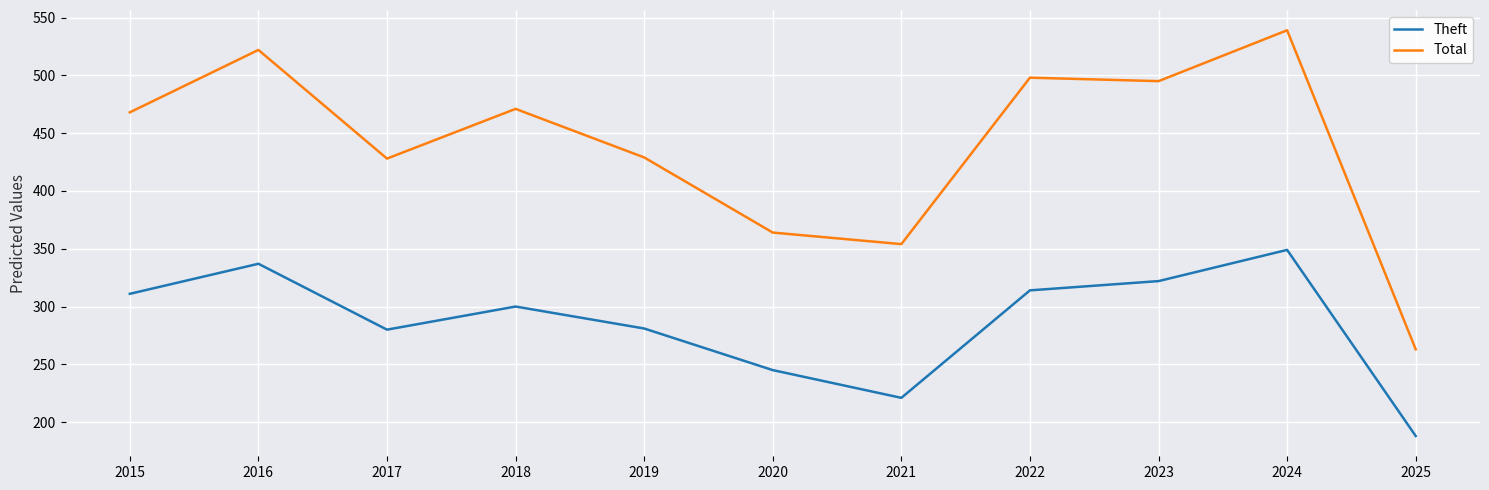

What is the sum of all Total values?

4831